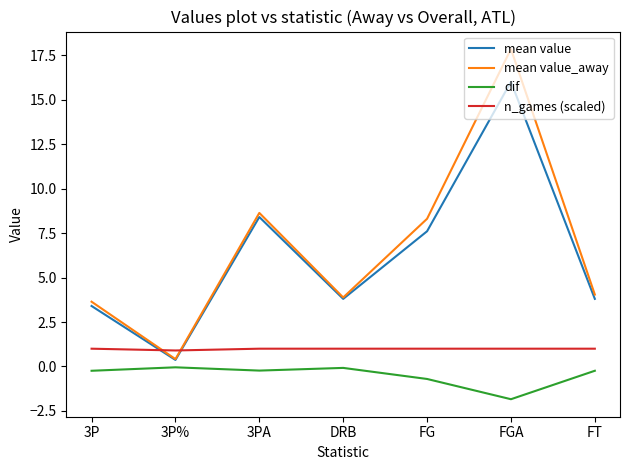

At which category is the sum across all series the highest?

FGA